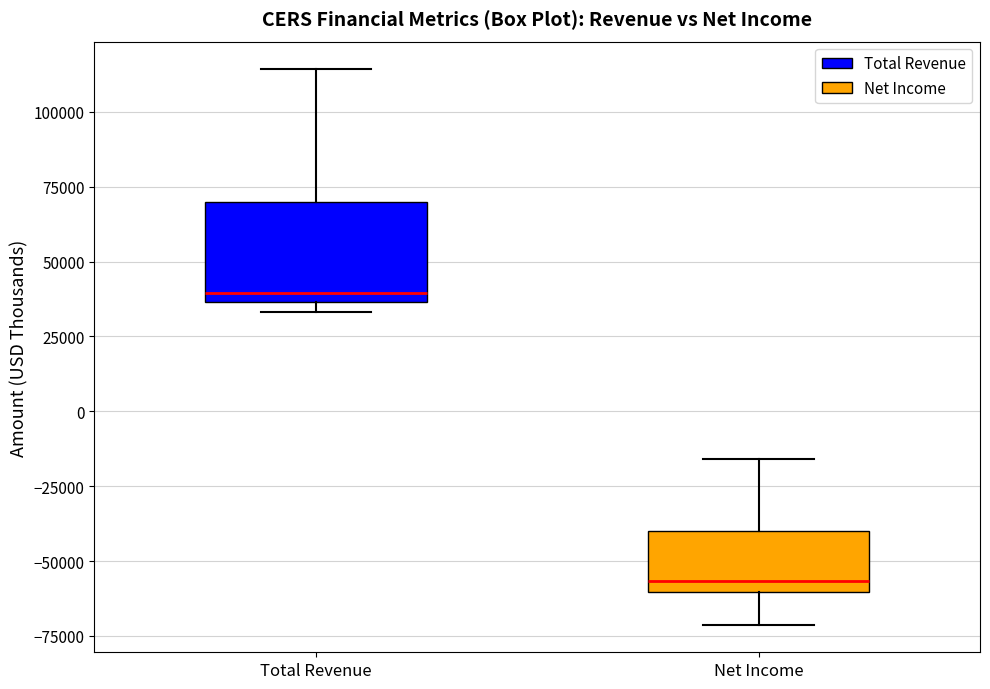

Which box has the highest median line?

Total Revenue